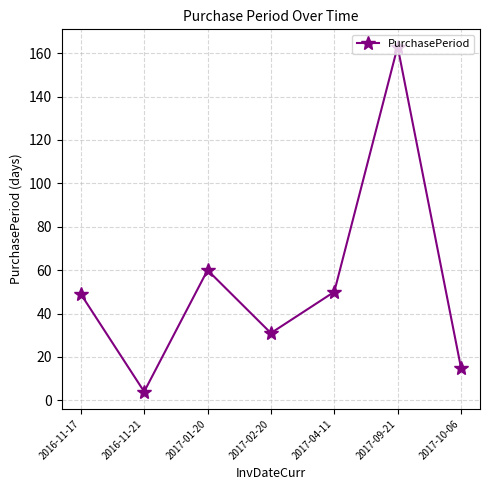

What is the sum of the values at 2017-04-11 and 2017-10-06?

65